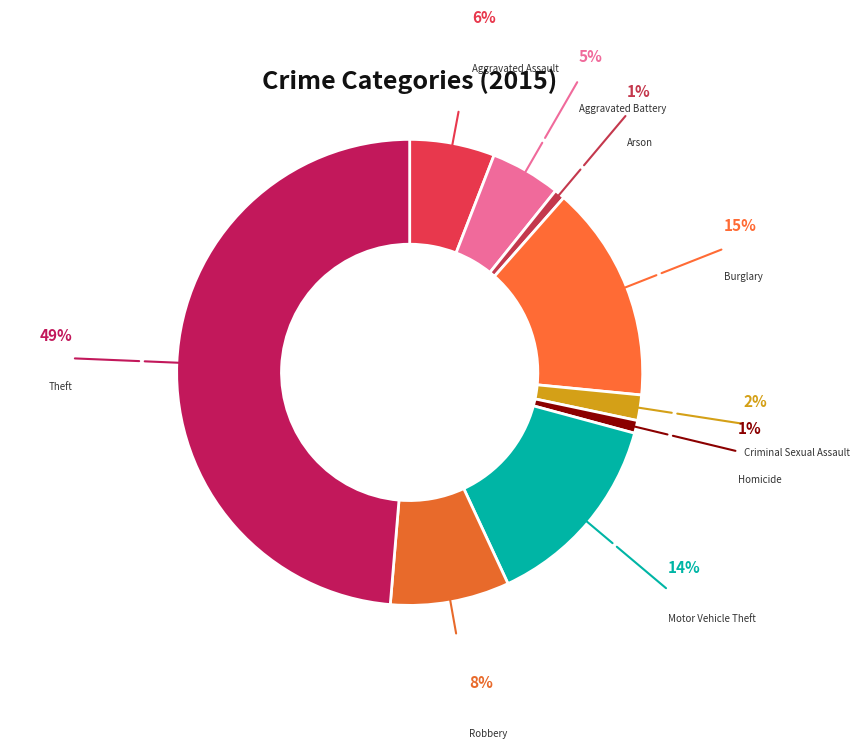

Do Robbery and Criminal Sexual Assault together represent more than half of the pie?

No